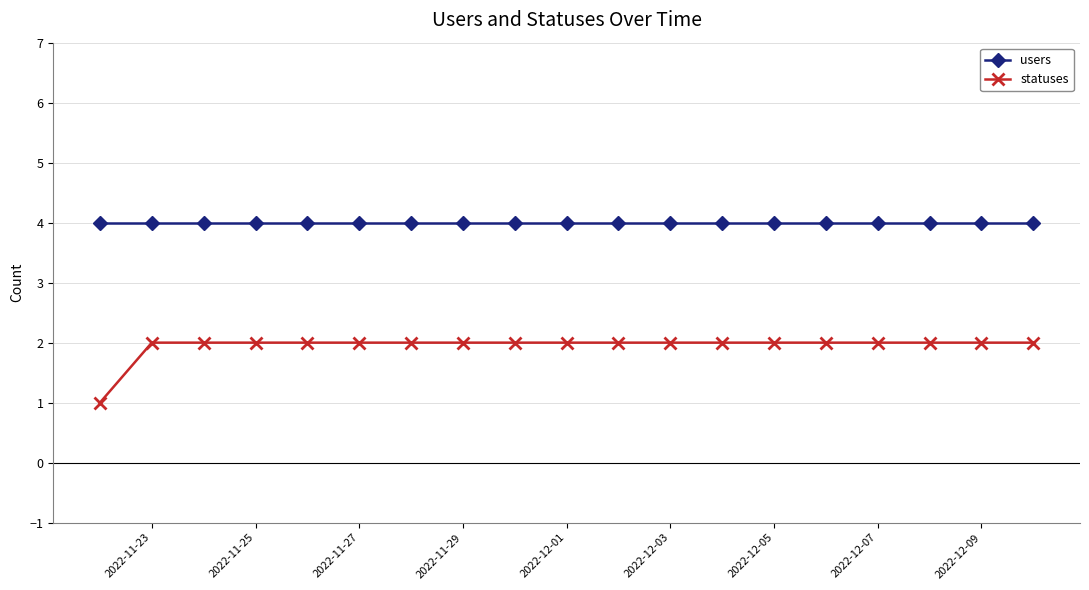

How many lines are shown in the chart?

2